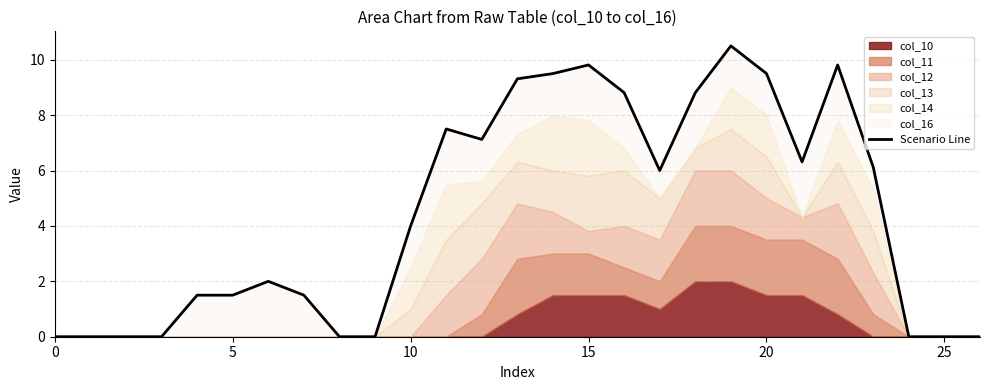

What is the sum of all values?

119.6